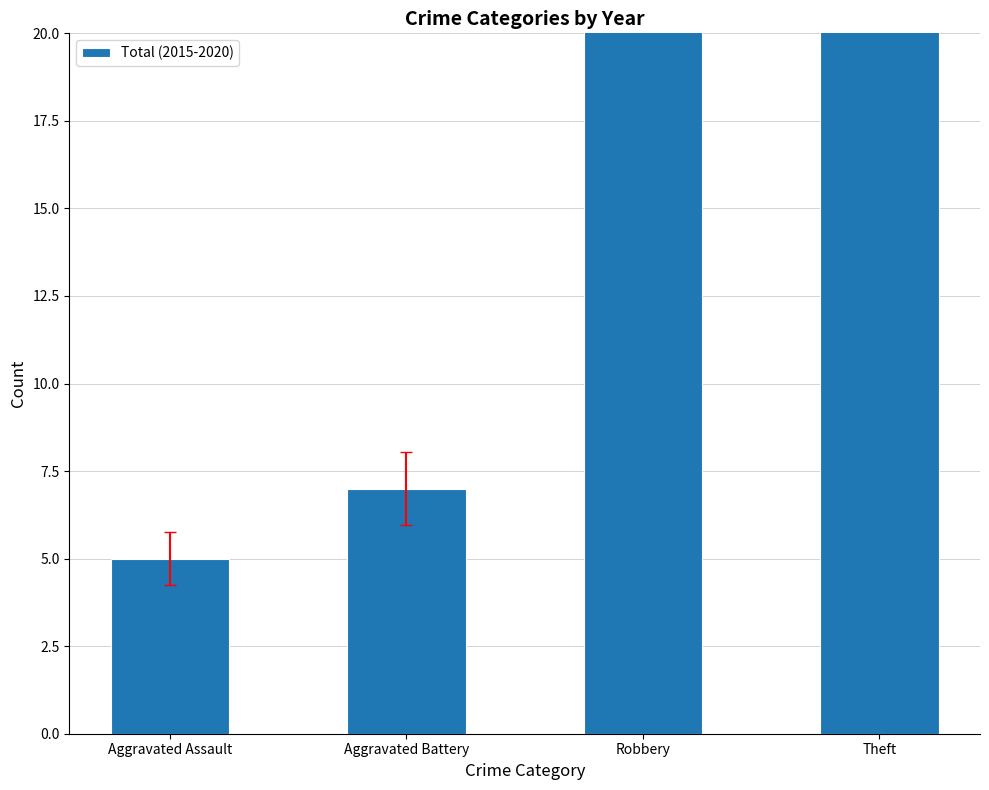

Rank the categories by value from lowest to highest.

Aggravated Assault, Aggravated Battery, Robbery, Theft